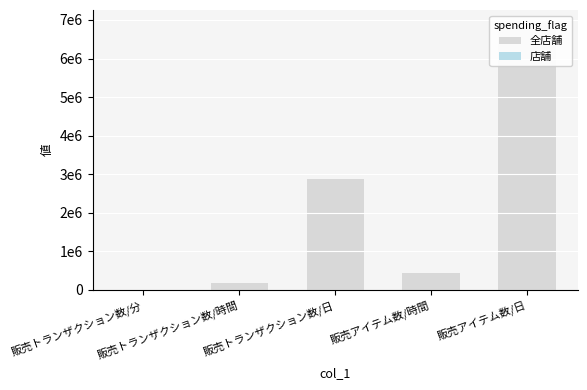

What is the difference between the highest and lowest values at 販売アイテム数/時間?

431856